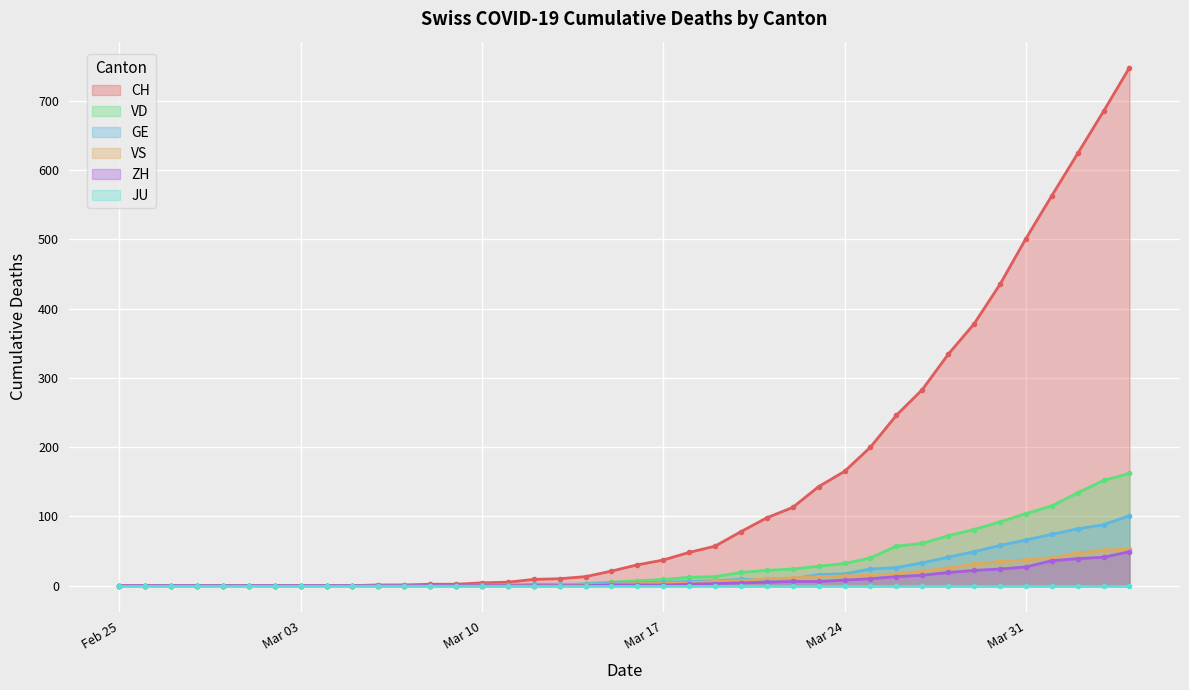

Between 2020-03-20 and 2020-03-16, which is larger?

2020-03-20